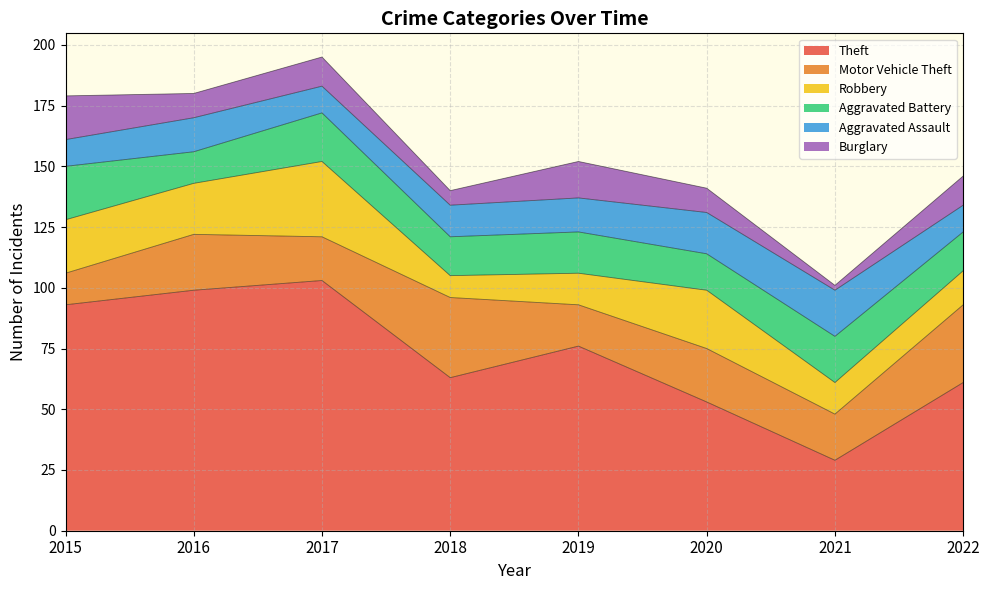

Is it true that Robbery equals 23 at 2022?

False